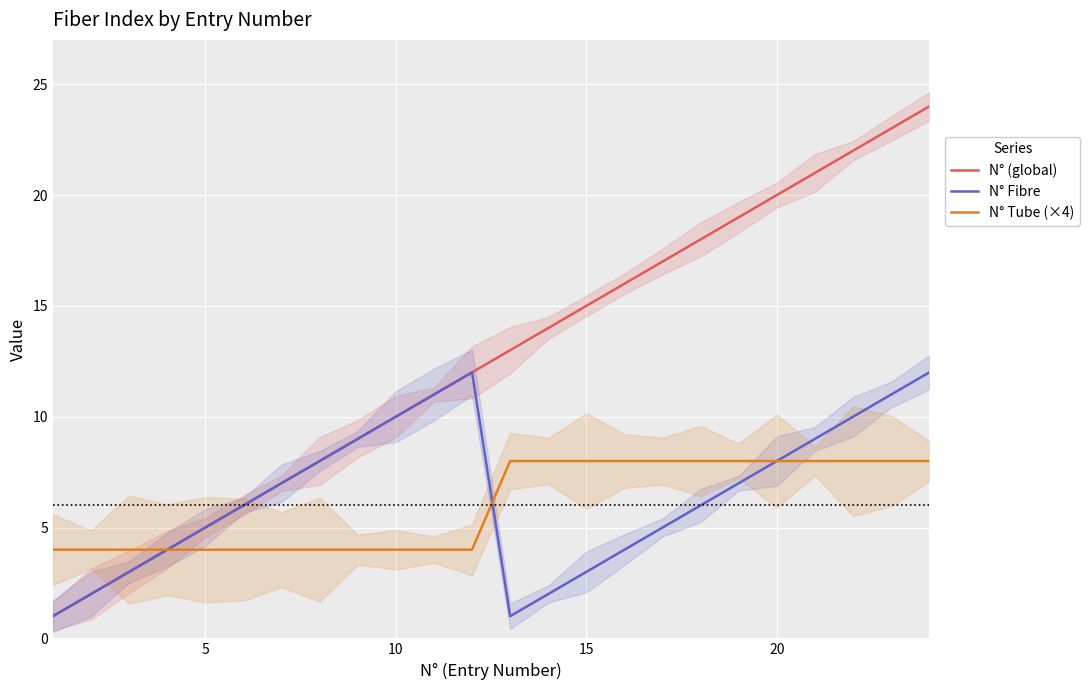

The value of N° Fibre at 10 is 10. True or false?

True